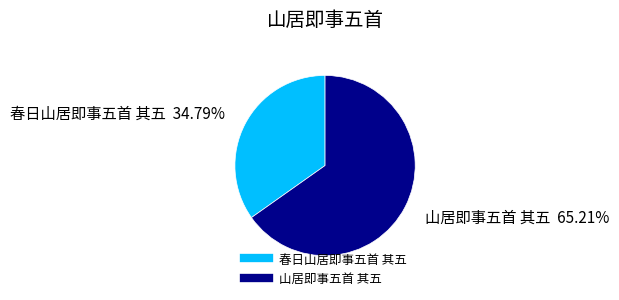

Which category has the biggest portion of the pie?

山居即事五首 其五